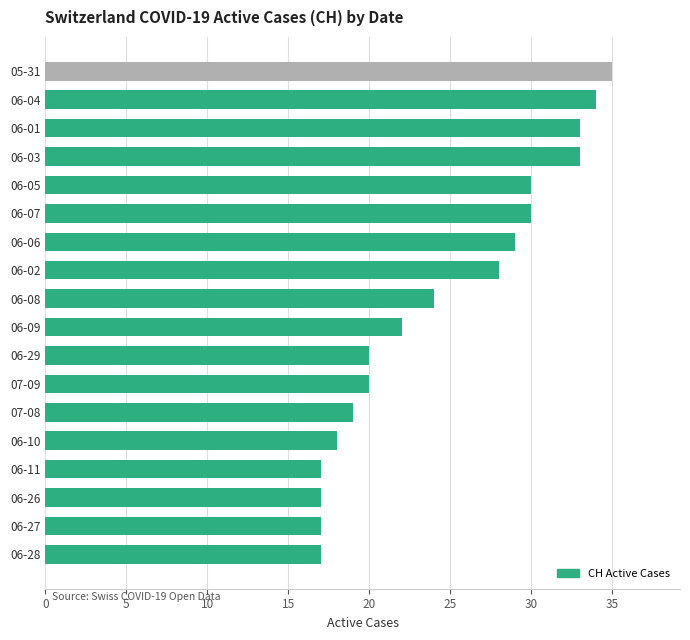

Reading bottom to top, list all the values displayed in this chart.

17	17	17	17	18	19	20	20	22	24	28	29	30	30	33	33	34	35